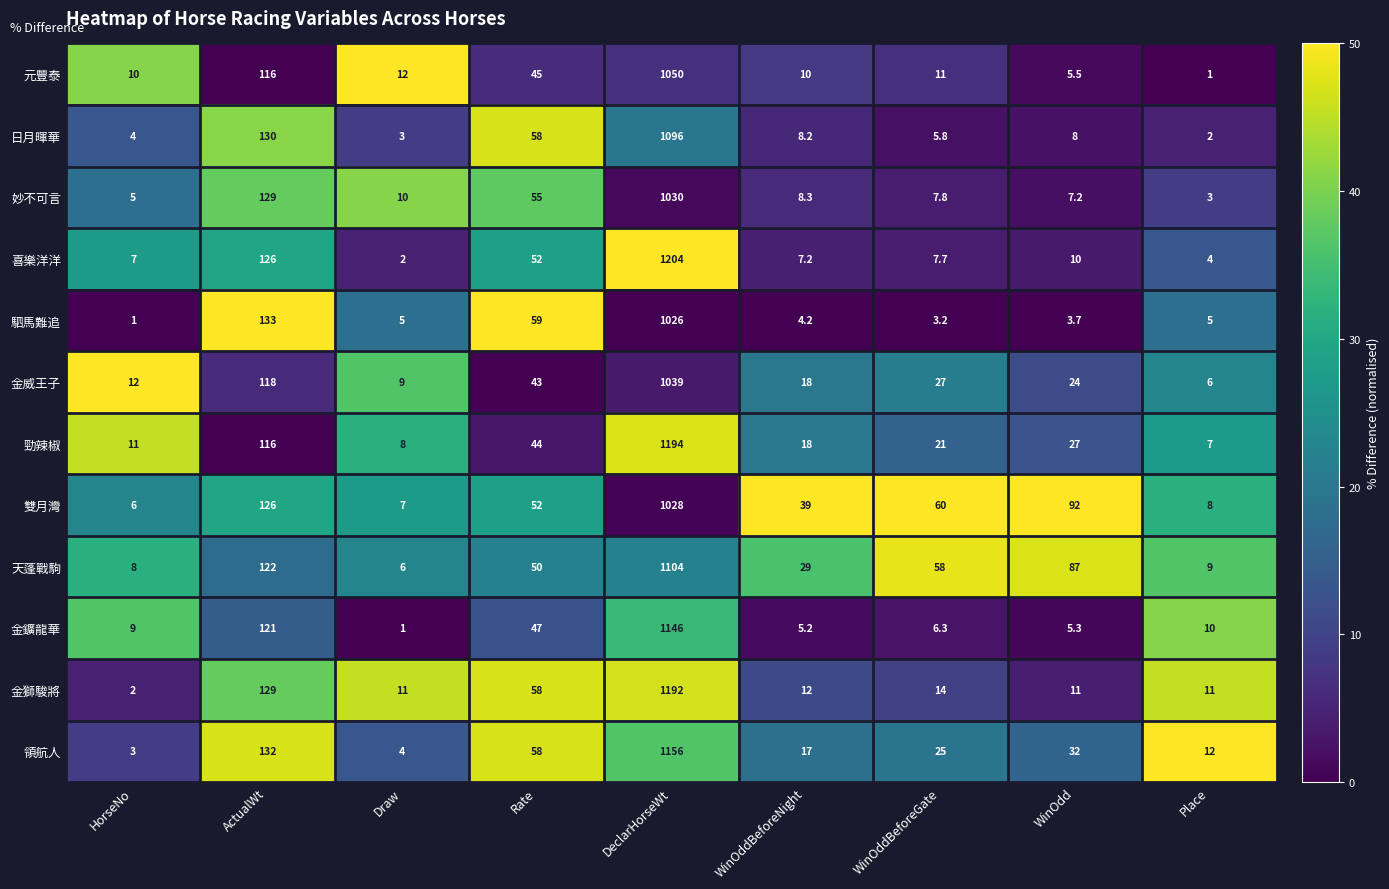

What is the sum of the 喜樂洋洋 values at WinOddBeforeNight and ActualWt?

133.2